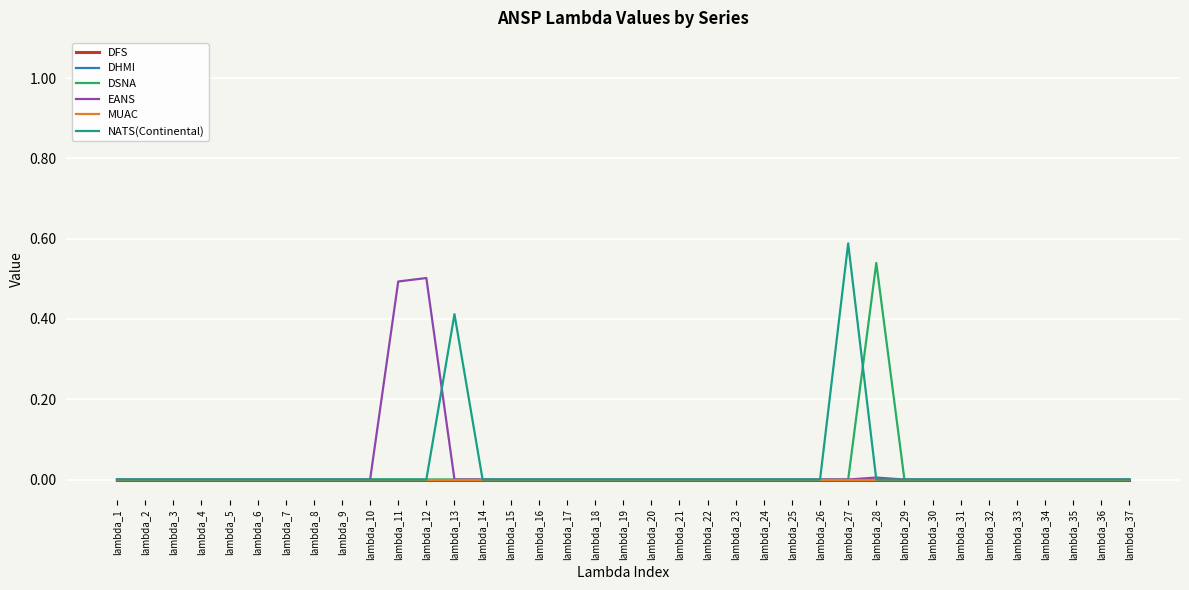

Reading right to left, list all the values displayed in this chart.

DFS: 0.0	0.0	0.0	0.0	0.0	0.0	0.0	0.0	0.0	0.0	0.0	0.0	0.0	0.0	0.0	0.0	0.0	0.0	0.0	0.0	0.0	0.0	0.0	0.0	0.0	0.0	0.0	0.0	0.0	0.0	0.0	0.0	0.0	0.0	0.0	0.0	0.0
DHMI: 0.0	0.0	0.0	0.0	0.0	0.0	0.0	0.0	0.0	0.0	0.0	0.0	0.0	0.0	0.0	0.0	0.0	0.0	0.0	0.0	0.0	0.0	0.0	0.0	0.0	0.0	0.0	0.0	0.0	0.0	0.0	0.0	0.0	0.0	0.0	0.0	0.0
DSNA: 0.0	0.0	0.0	0.0	0.0	0.0	0.0	0.0	0.0	0.5	0.0	0.0	0.0	0.0	0.0	0.0	0.0	0.0	0.0	0.0	0.0	0.0	0.0	0.0	0.0	0.0	0.0	0.0	0.0	0.0	0.0	0.0	0.0	0.0	0.0	0.0	0.0
EANS: 0.0	0.0	0.0	0.0	0.0	0.0	0.0	0.0	0.0	0.0	0.0	0.0	0.0	0.0	0.0	0.0	0.0	0.0	0.0	0.0	0.0	0.0	0.0	0.0	0.0	0.5	0.5	0.0	0.0	0.0	0.0	0.0	0.0	0.0	0.0	0.0	0.0
MUAC: 0.0	0.0	0.0	0.0	0.0	0.0	0.0	0.0	0.0	0.0	0.0	0.0	0.0	0.0	0.0	0.0	0.0	0.0	0.0	0.0	0.0	0.0	0.0	0.0	0.0	0.0	0.0	0.0	0.0	0.0	0.0	0.0	0.0	0.0	0.0	0.0	0.0
NATS(Continental): 0.0	0.0	0.0	0.0	0.0	0.0	0.0	0.0	0.0	0.0	0.6	0.0	0.0	0.0	0.0	0.0	0.0	0.0	0.0	0.0	0.0	0.0	0.0	0.0	0.4	0.0	0.0	0.0	0.0	0.0	0.0	0.0	0.0	0.0	0.0	0.0	0.0